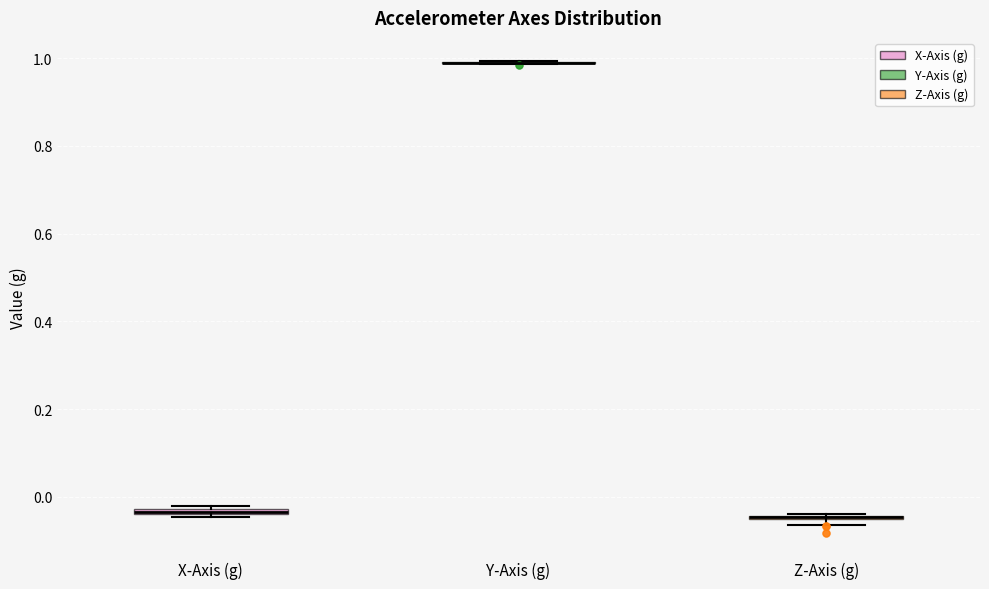

Where is the lower edge of the box for Z-Axis (g) on the y-axis? The values are not printed on the chart, so give them approximately, as read against the axis.

-0.06